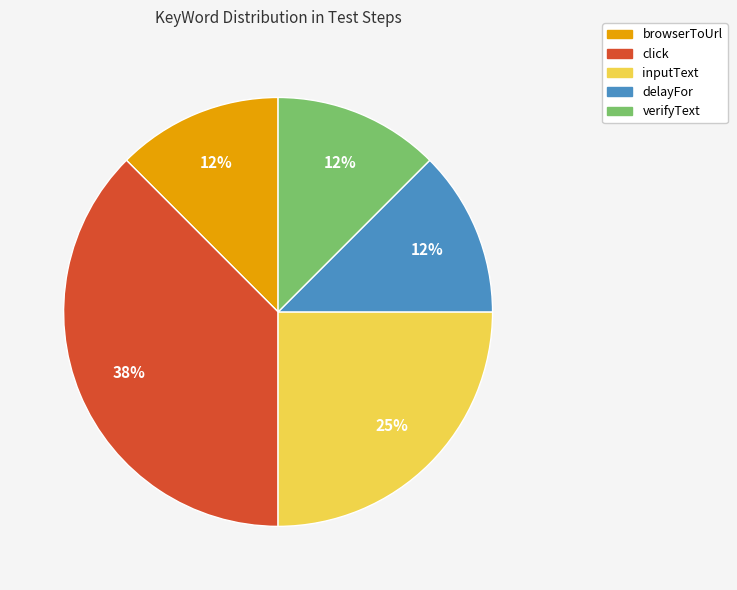

How many slices are in this pie chart?

5